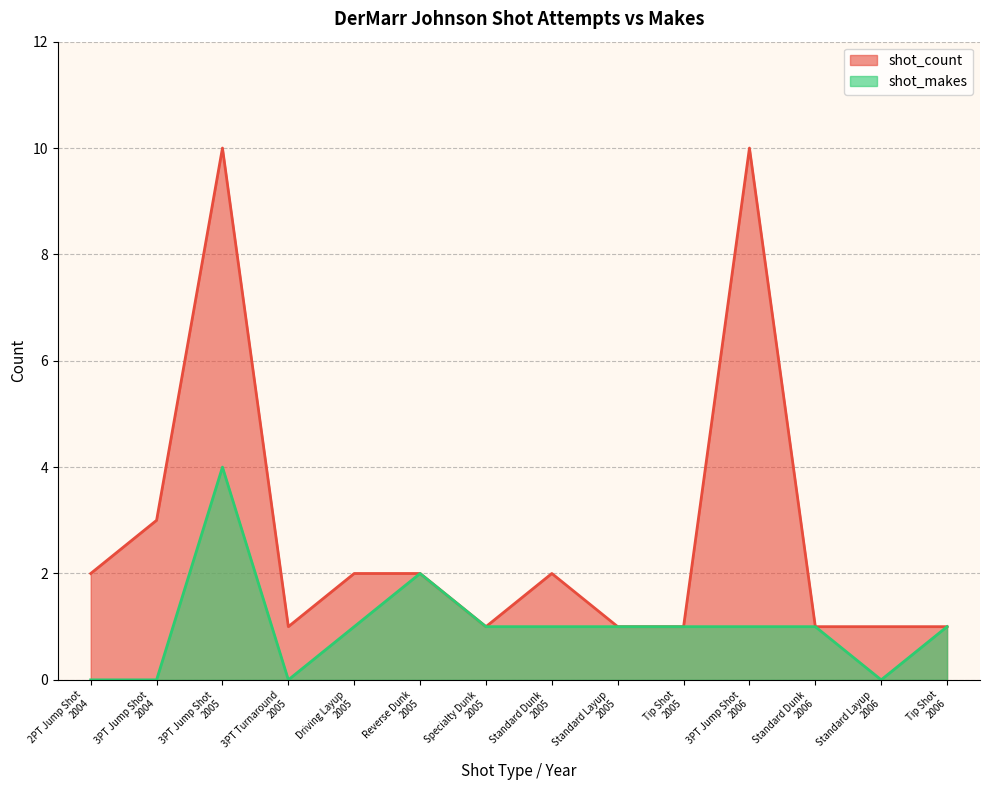

Does the chart have visible grid lines?

Yes